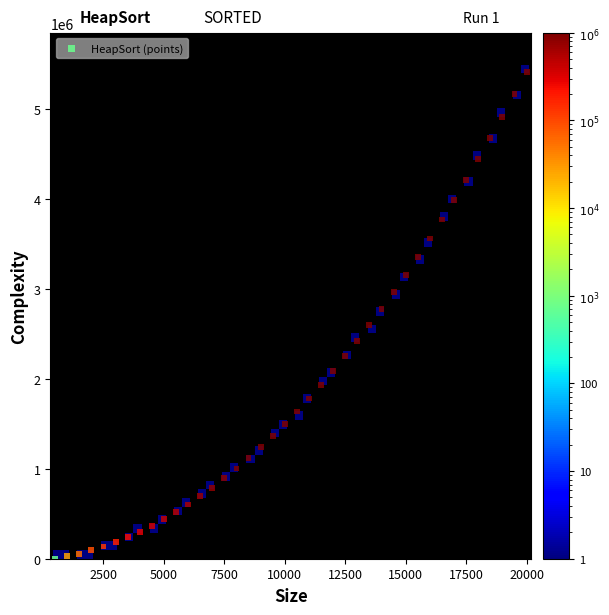

What is the range of X values (max minus min)?

19500